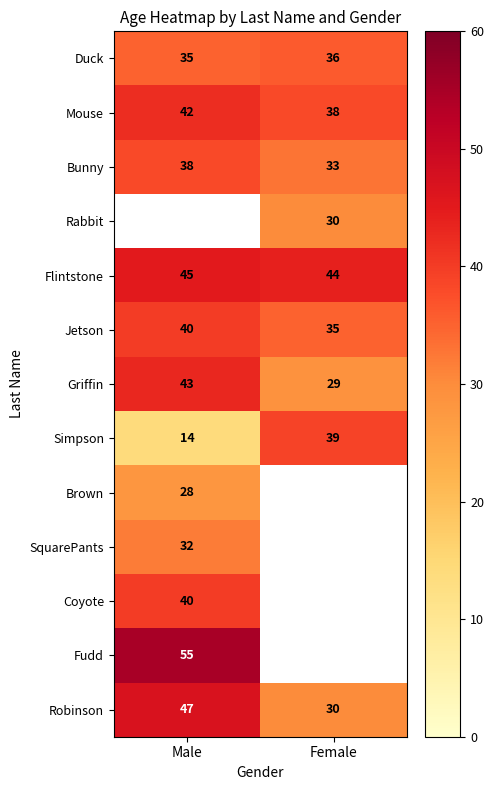

What is the lowest value of the Robinson series?

30